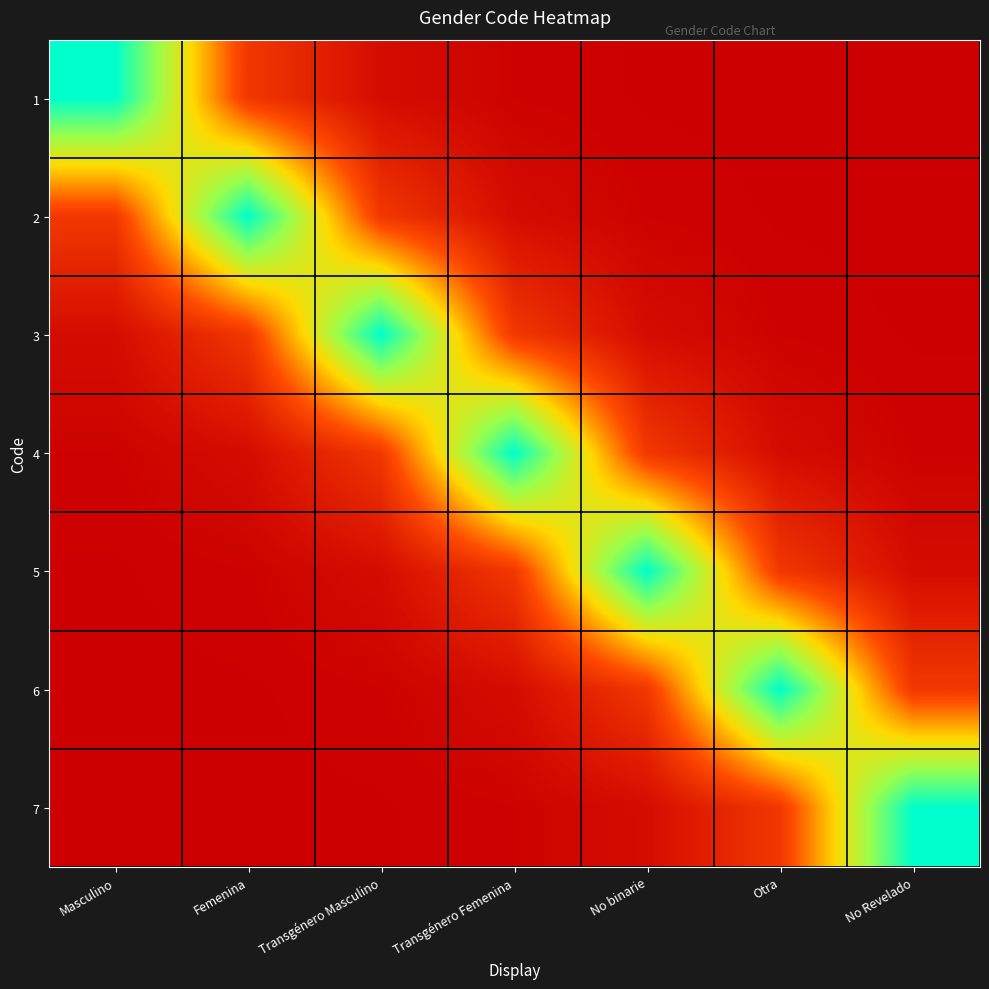

How many categories are shown in the chart?

7